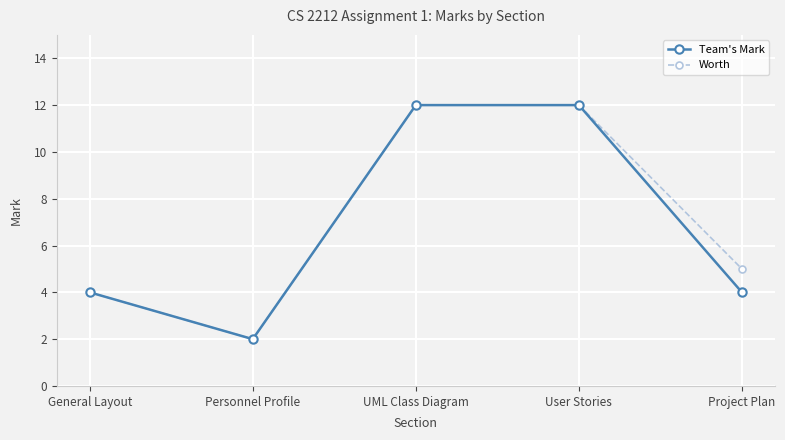

Where is Worth nearest to the value 7?

Project Plan